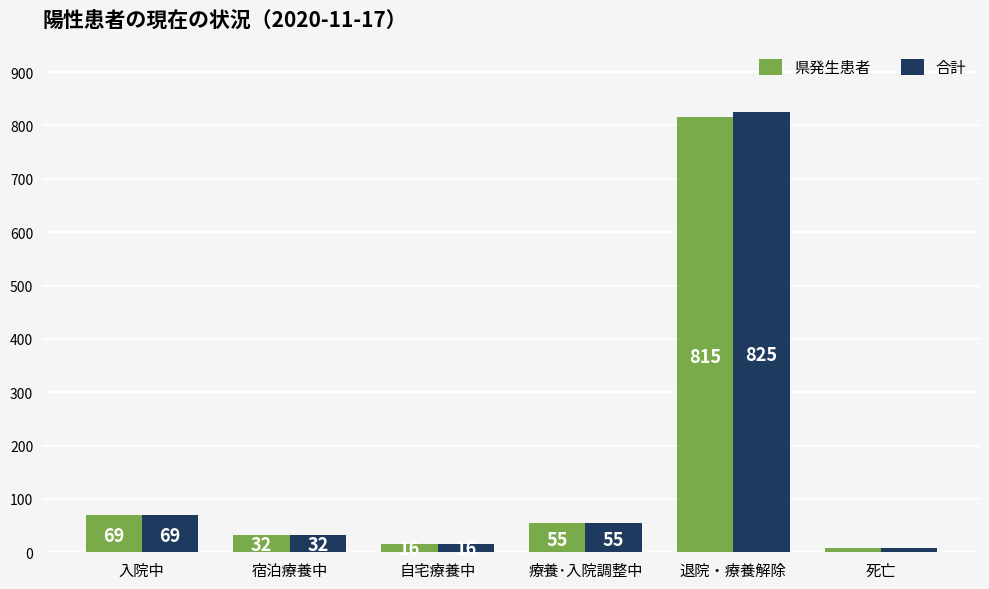

What is the minimum value shown in the chart?

8